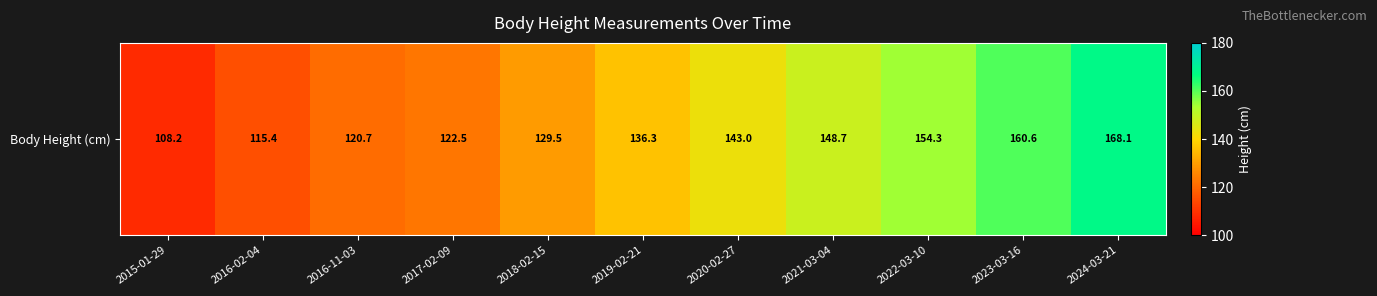

Approximately how many times larger is the value at 2024-03-21 compared to 2022-03-10?

1.1